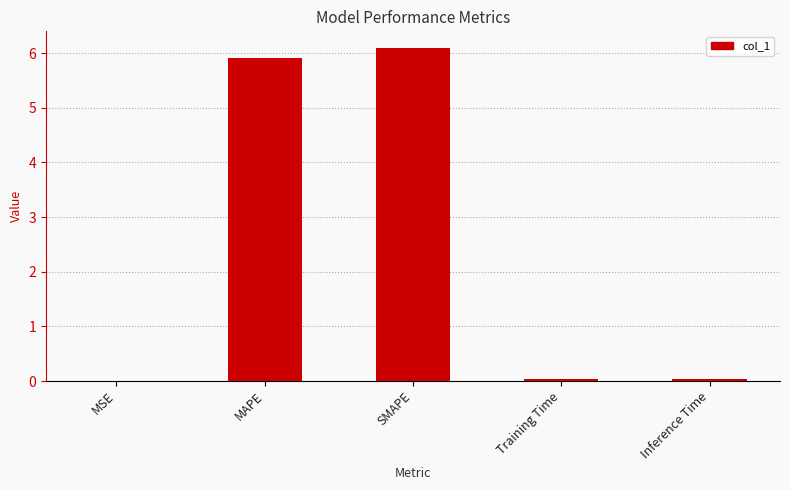

Is it true that the value at MAPE is 5.9?

True